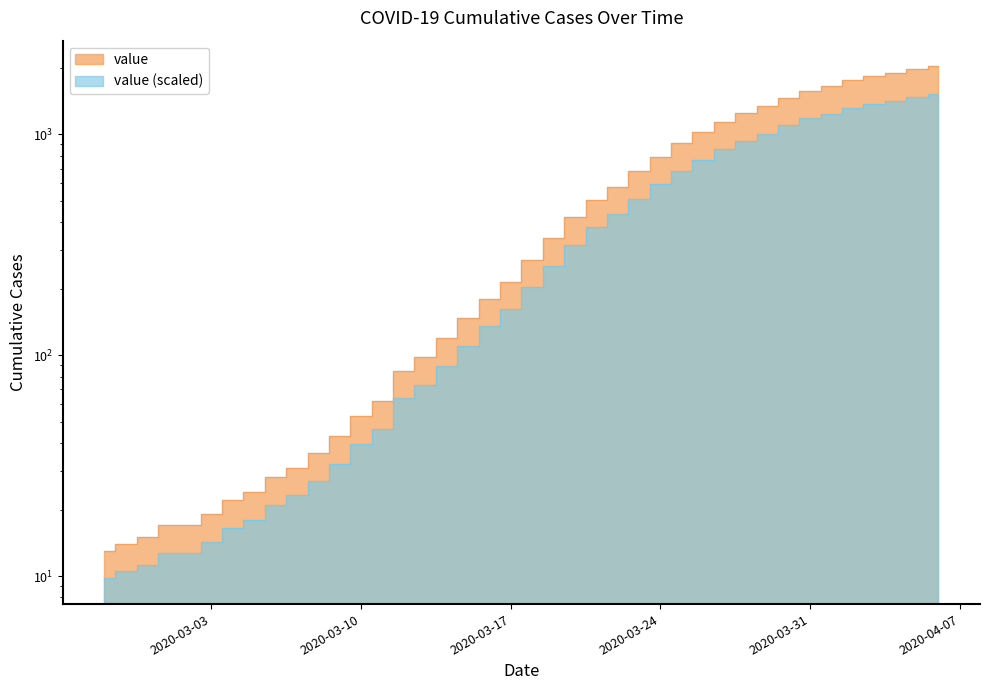

What is the difference between the values at 2020-03-19 and 2020-03-21?

167